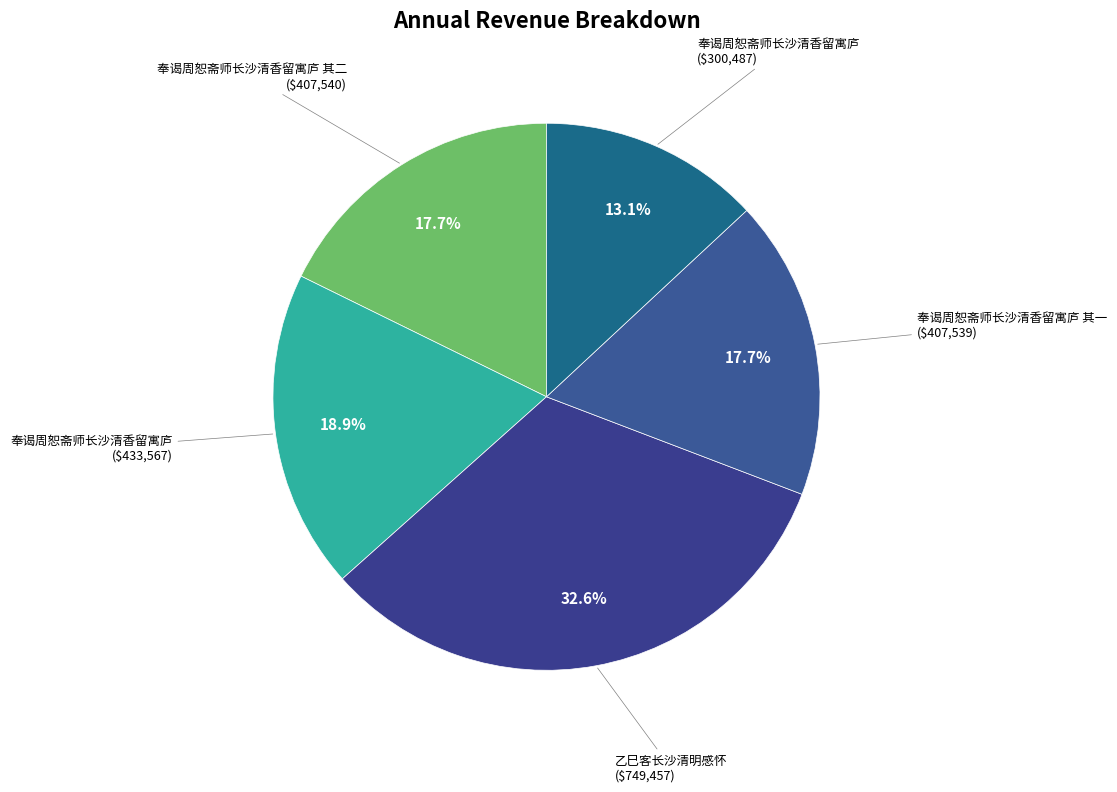

Count the number of slices in the pie.

5